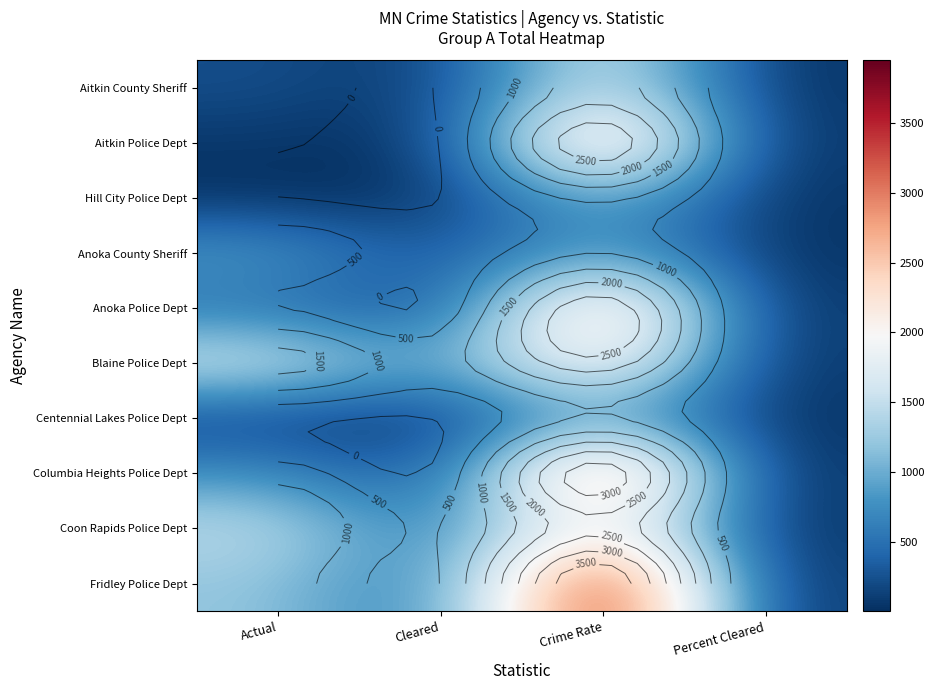

What is the sum of the Anoka Police Dept values at Percent Cleared and Crime Rate?

2855.0